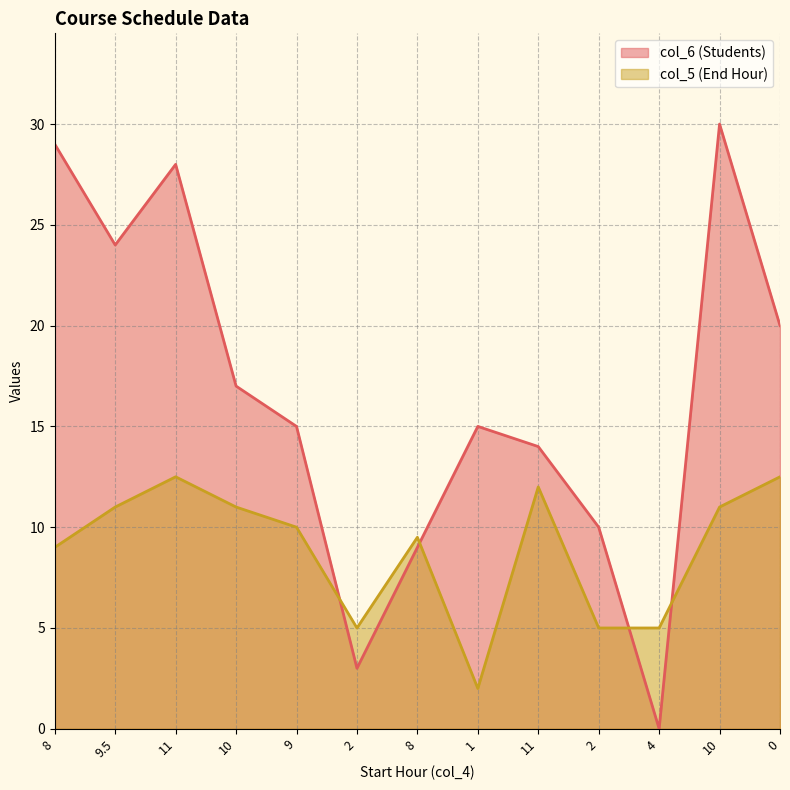

The value of col_5 (End Hour) at 8 is 9.0. True or false?

True